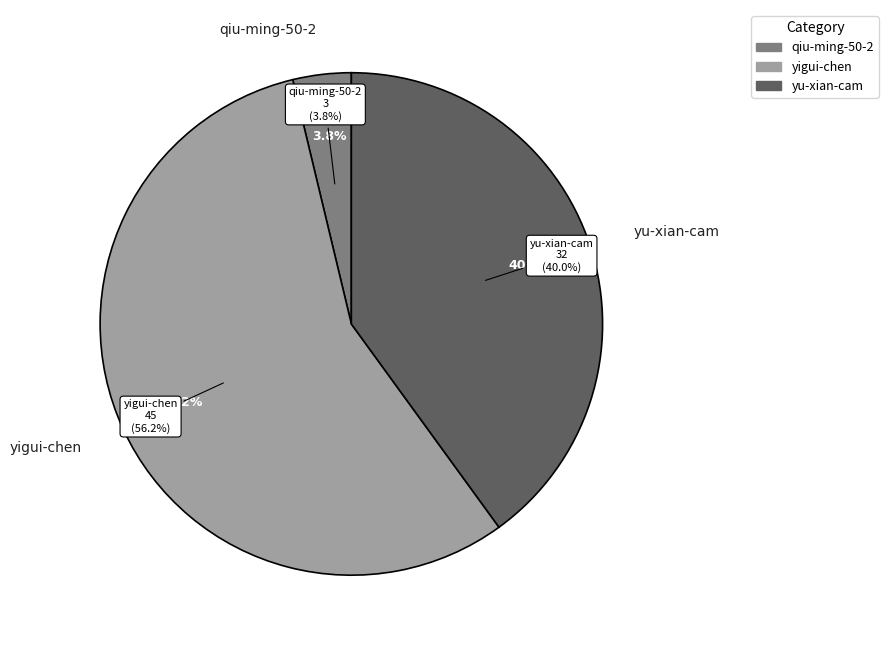

Is it true that yigui-chen is 56% of the pie?

True